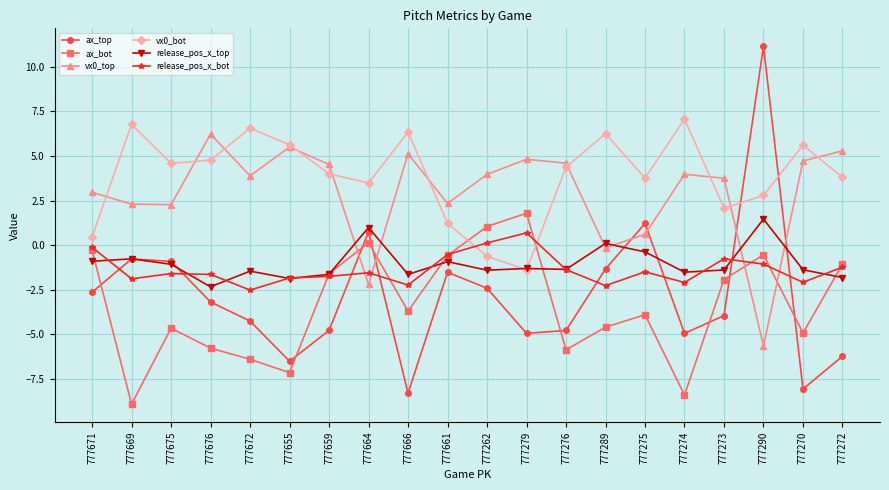

How many distinct data groups are displayed?

6